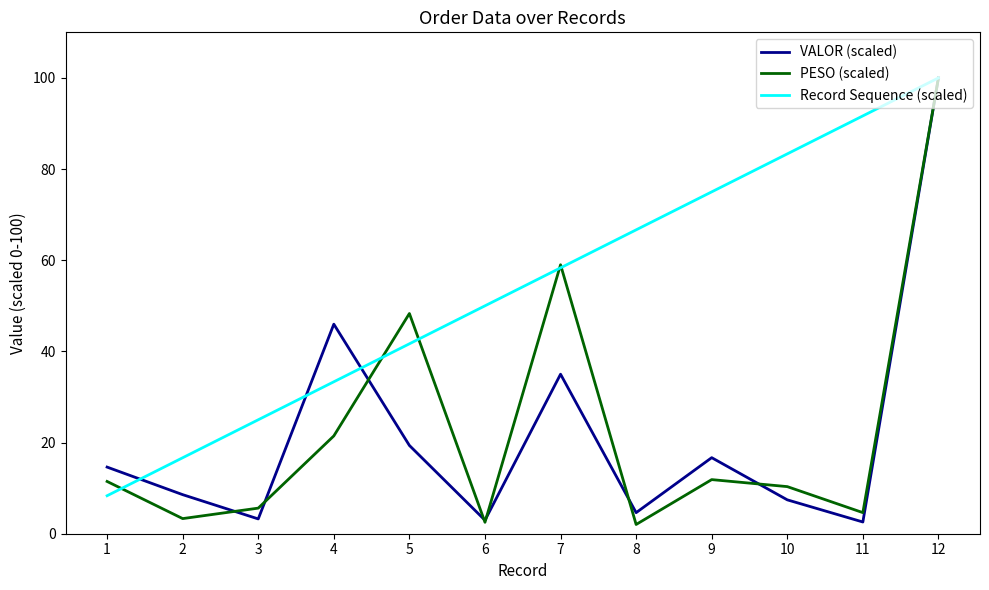

In PESO (scaled), how many points are lower than both neighbors (excluding endpoints)?

4